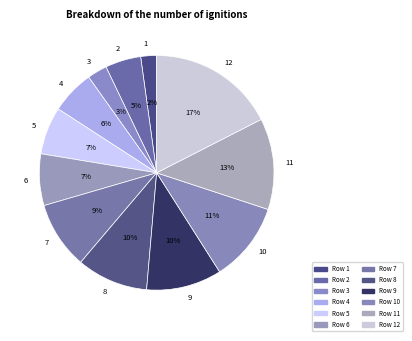

Is 8 the majority of the pie?

No